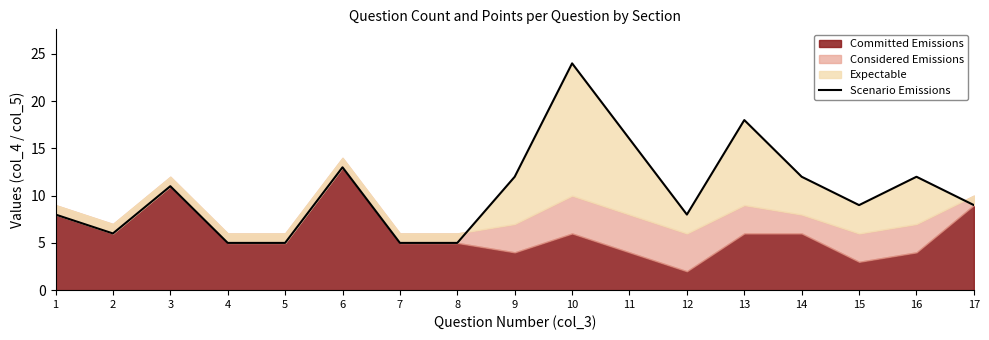

What is the difference between the values at 13 and 8?

13